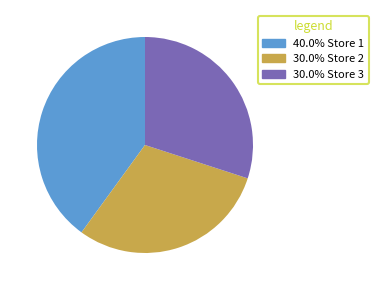

Does any single category account for the majority?

No